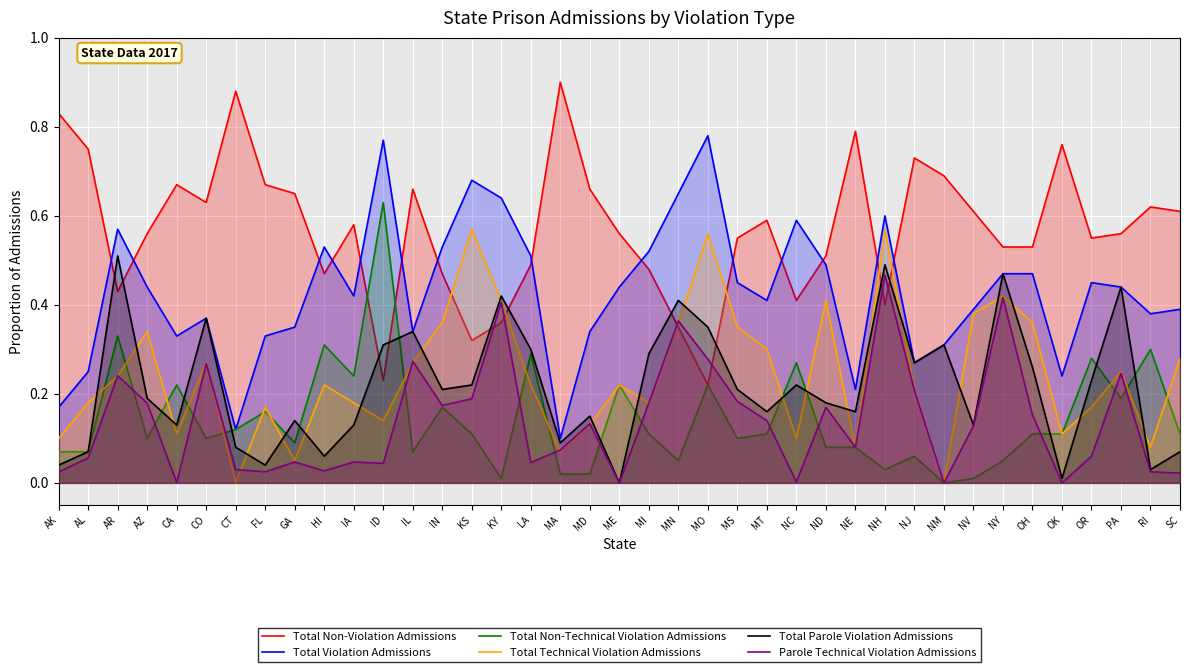

In Total Parole Violation Admissions, how many points are higher than both neighbors (excluding endpoints)?

12